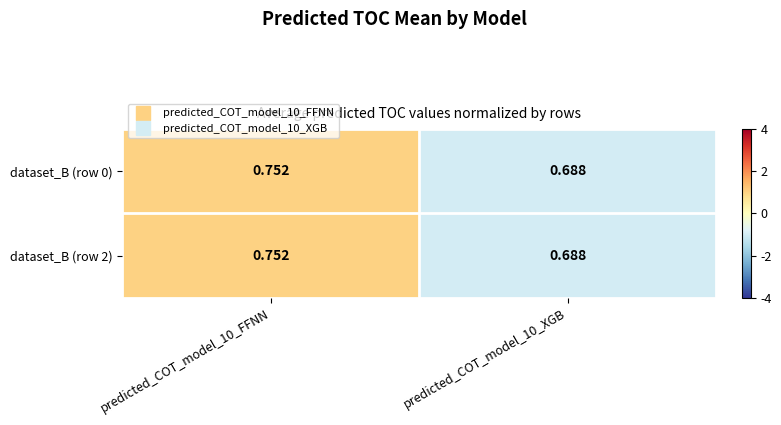

Is the value of dataset_B (row 0) at predicted_COT_model_10_XGB greater than the value of dataset_B (row 2) at predicted_COT_model_10_FFNN?

No